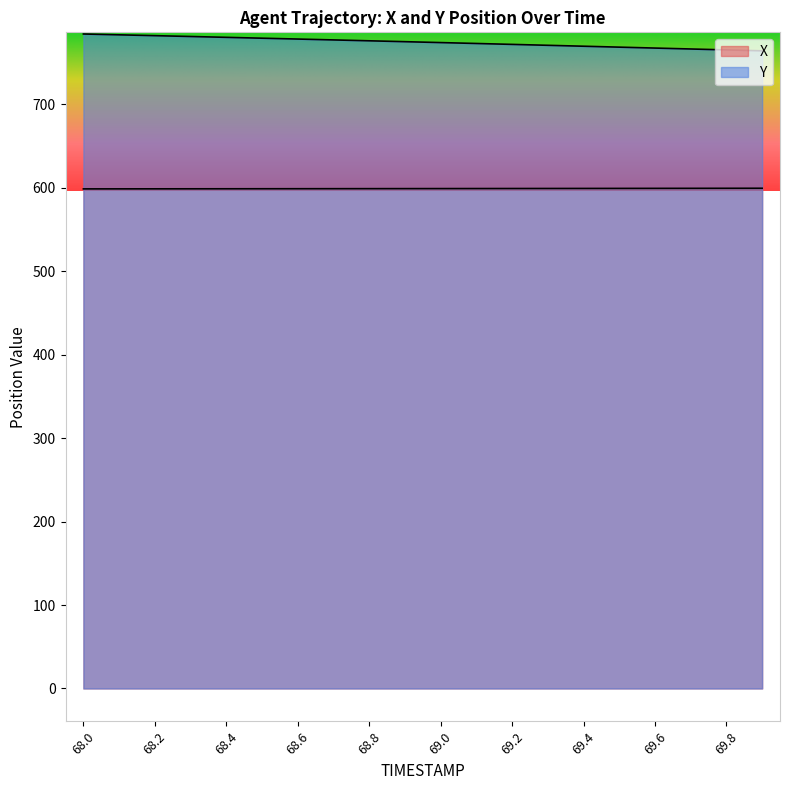

The X series shows 959.9 at 68.6. True or false?

False